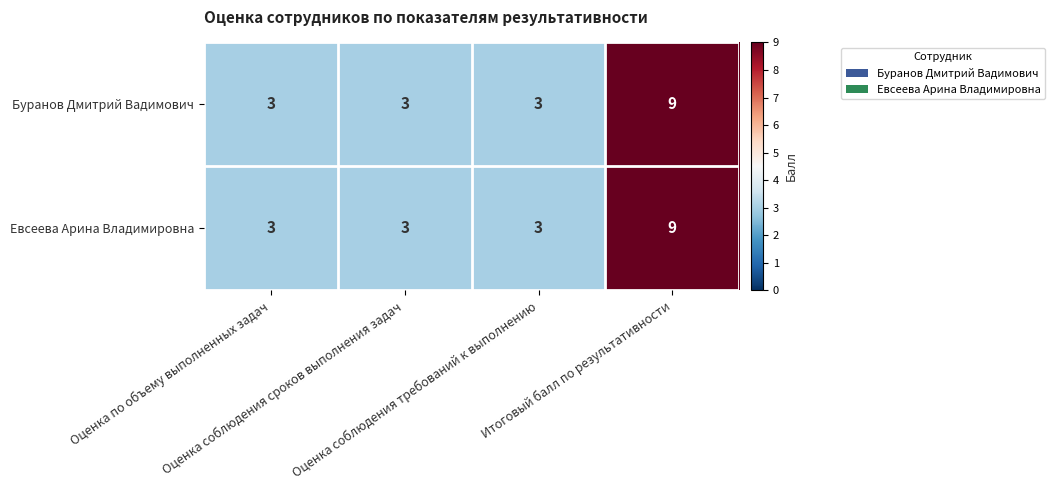

What is the difference between the maximum and minimum values in the Буранов Дмитрий Вадимович series?

6